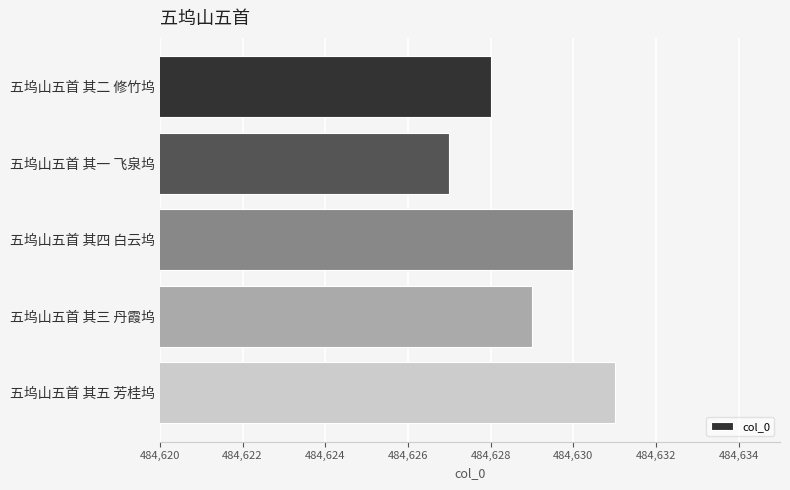

What is the smallest value displayed?

484627